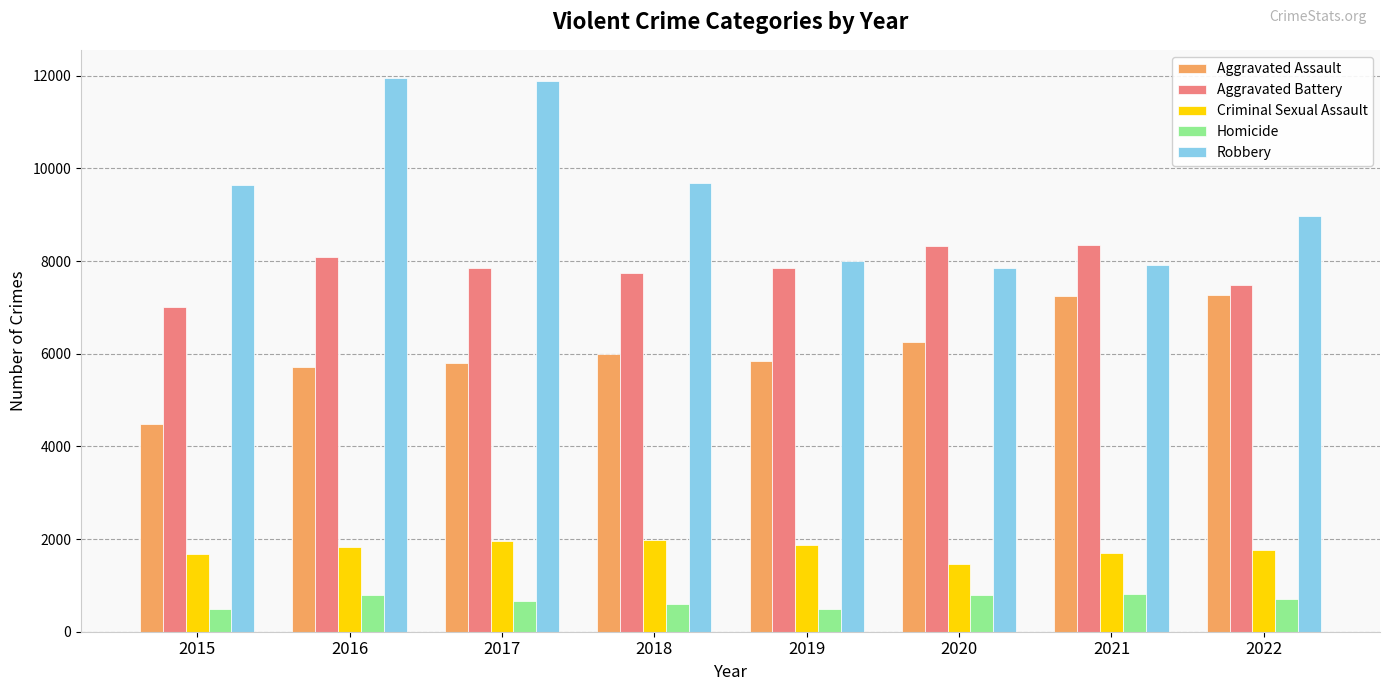

What is the value of the Aggravated Assault bar at the 8th from the left?

7274